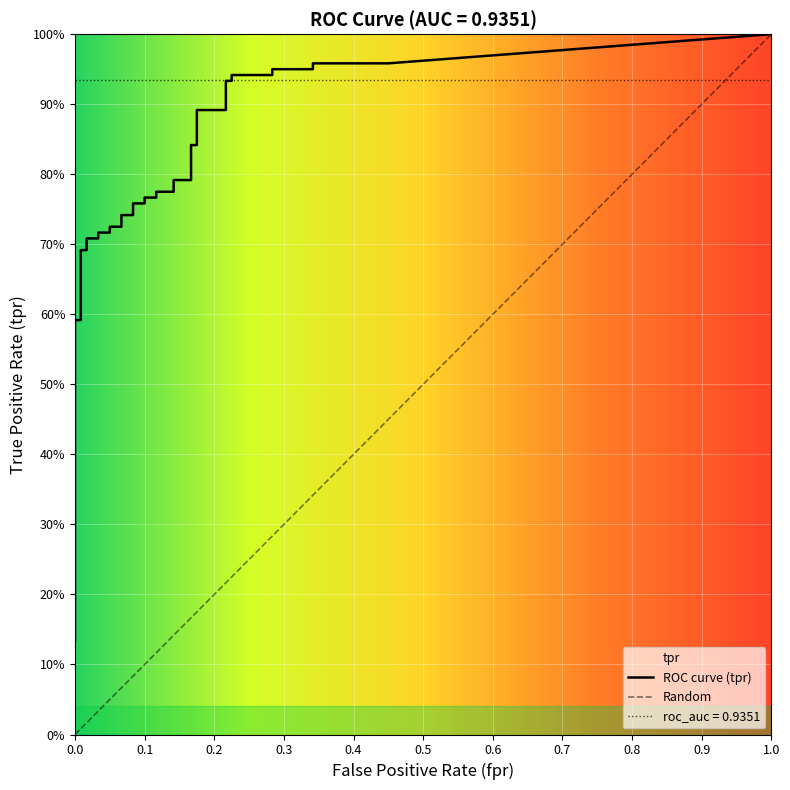

Does the chart display data point markers on the line(s)?

No